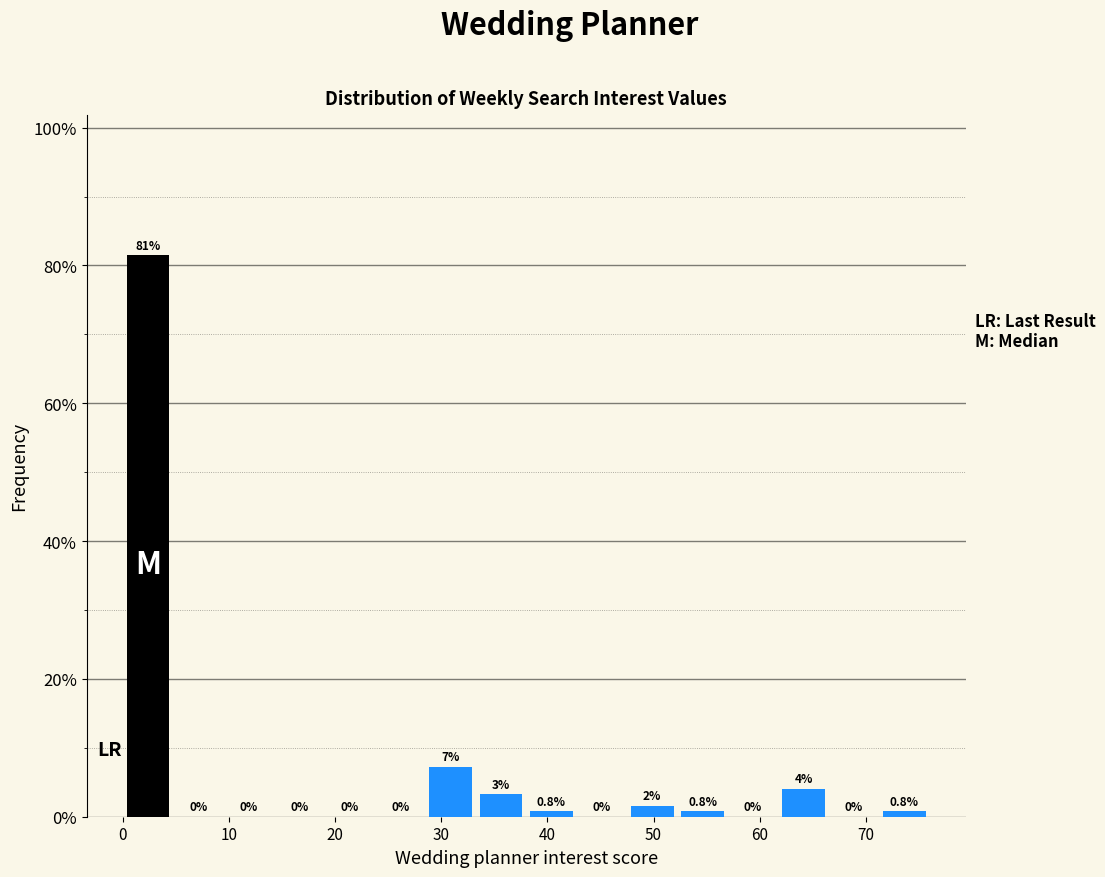

Over which range of the x-axis is the bar tallest?

0 to 5